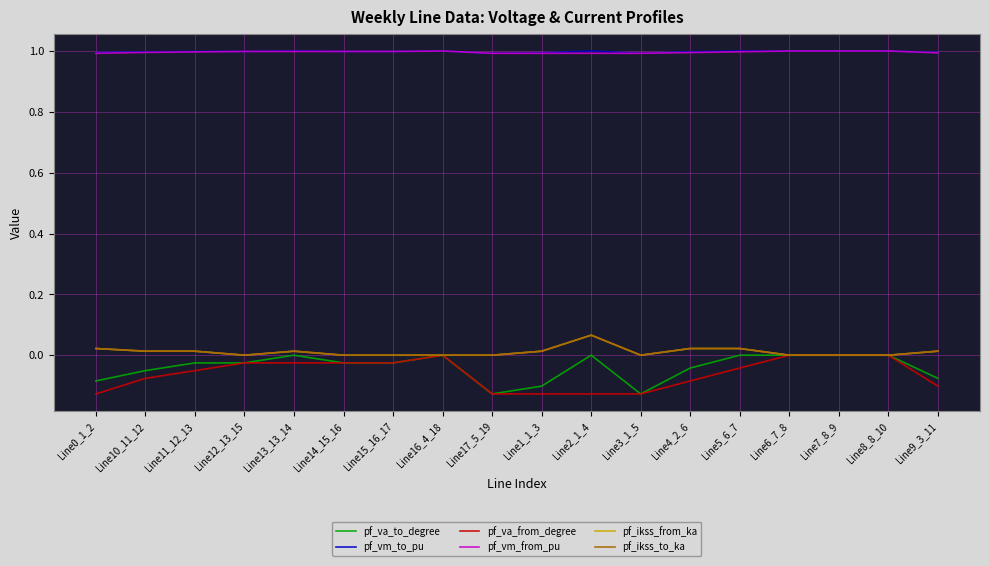

Is this an area chart (filled region under the line)?

No